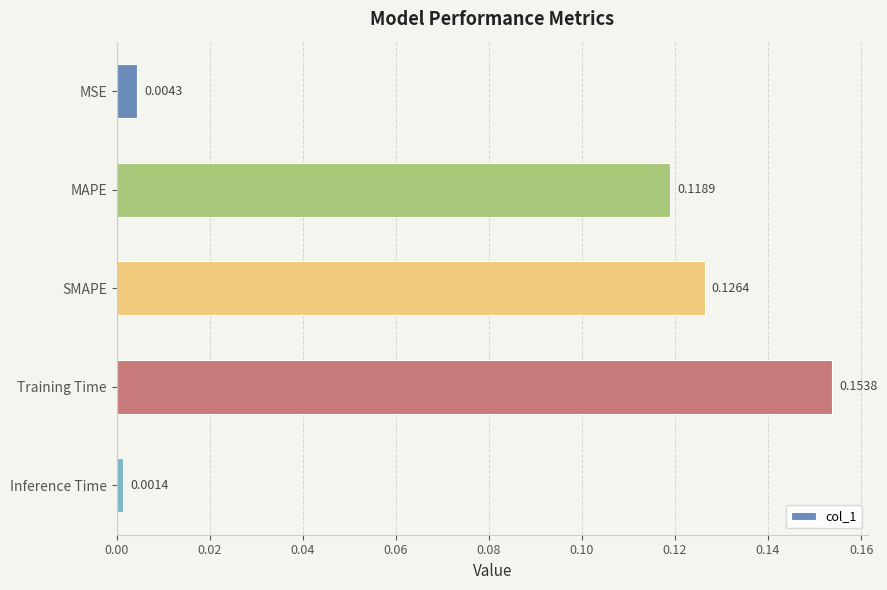

Does the chart contain any negative values?

No